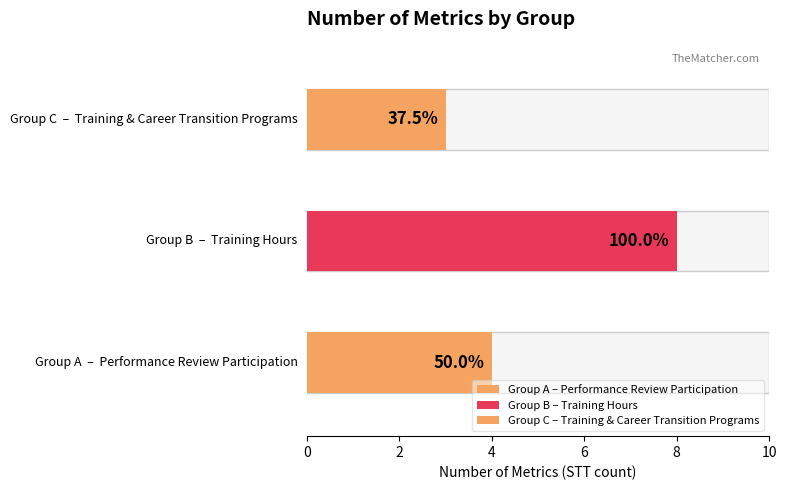

What is the minimum value shown in the chart?

3